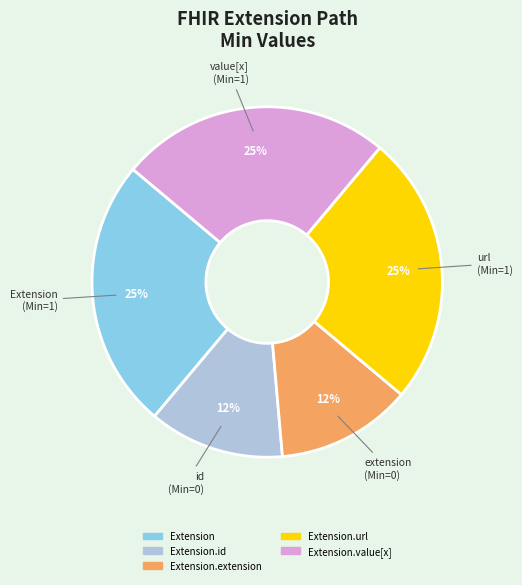

How many slices are in this pie chart?

5